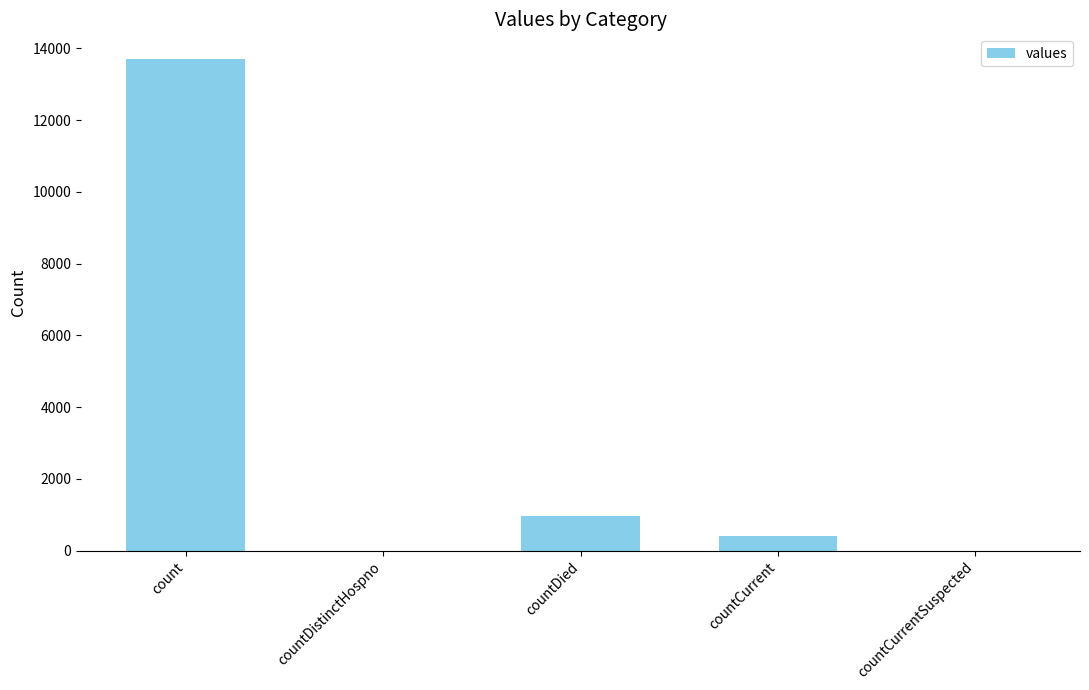

Which category has the highest value across all series?

count